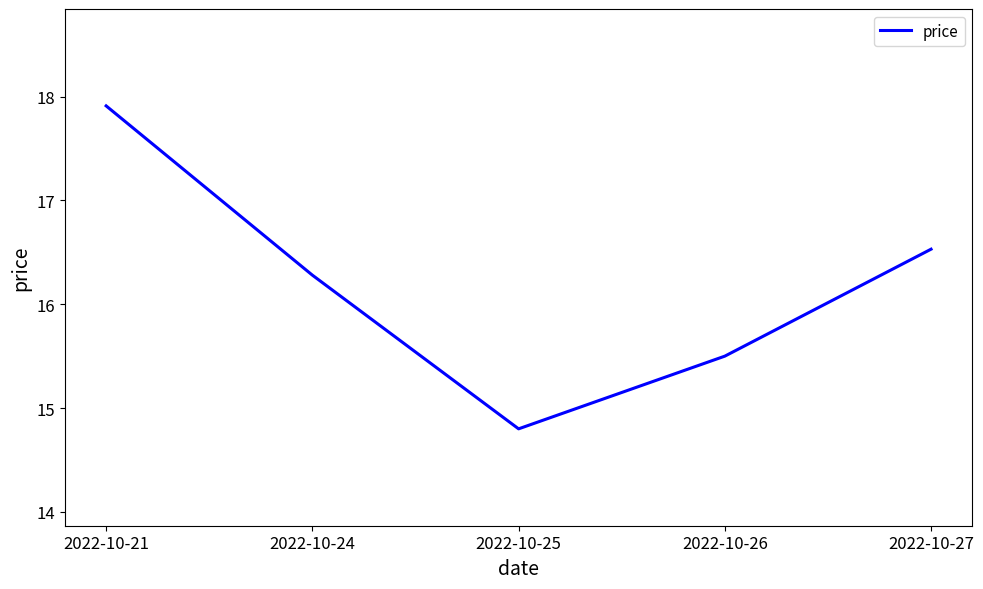

What is the sum of the values at 2022-10-21 and 2022-10-26?

33.4